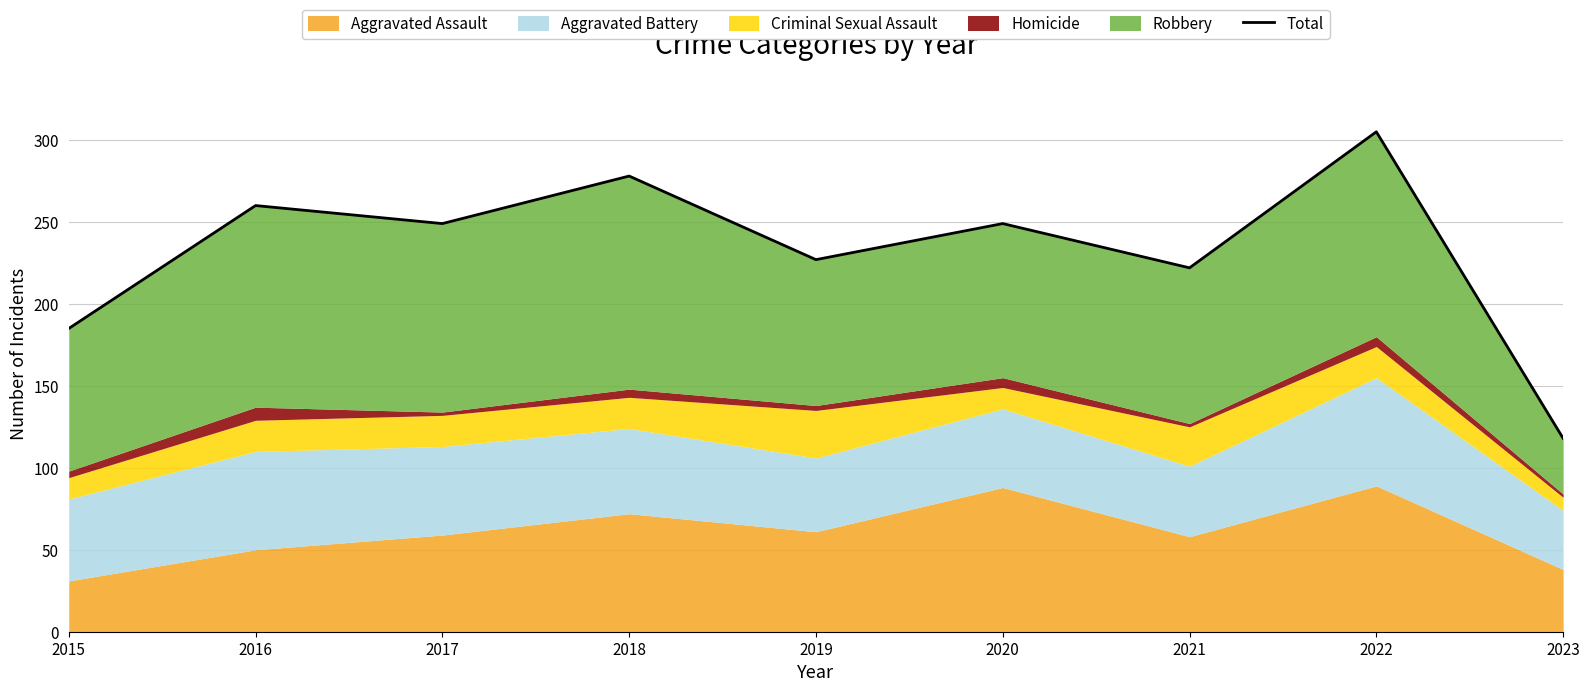

Rank the categories by value from highest to lowest.

2022, 2018, 2016, 2017, 2020, 2019, 2021, 2015, 2023